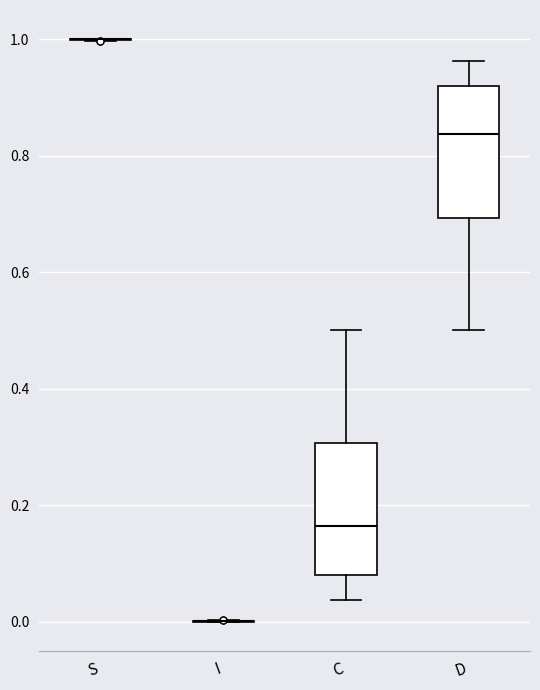

Reading left to right, read every box against the y-axis: the position of its median line, the range the box covers, and the ends of its whiskers. The values are not printed on the chart, so give them approximately, as read against the axis.

S: box collapsed to a line at 1.00, whiskers 1.00 to 1.00
I: box collapsed to a line at 0.00, whiskers 0.00 to 0.00
C: median 0.16, box 0.08 to 0.30, whiskers 0.04 to 0.50
D: median 0.84, box 0.70 to 0.92, whiskers 0.50 to 0.96